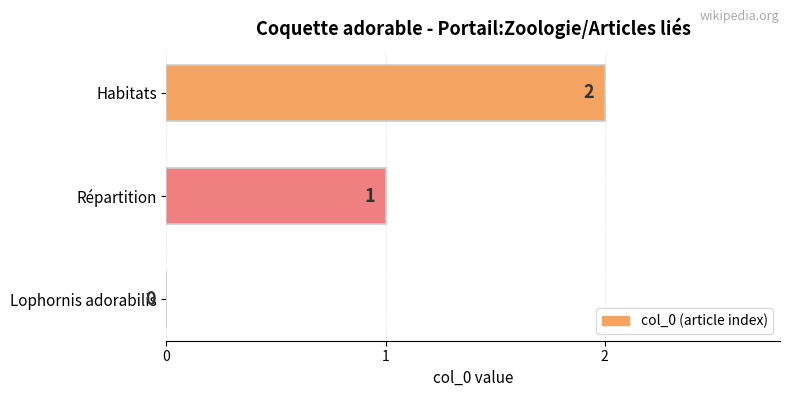

What is the sum of all values?

3